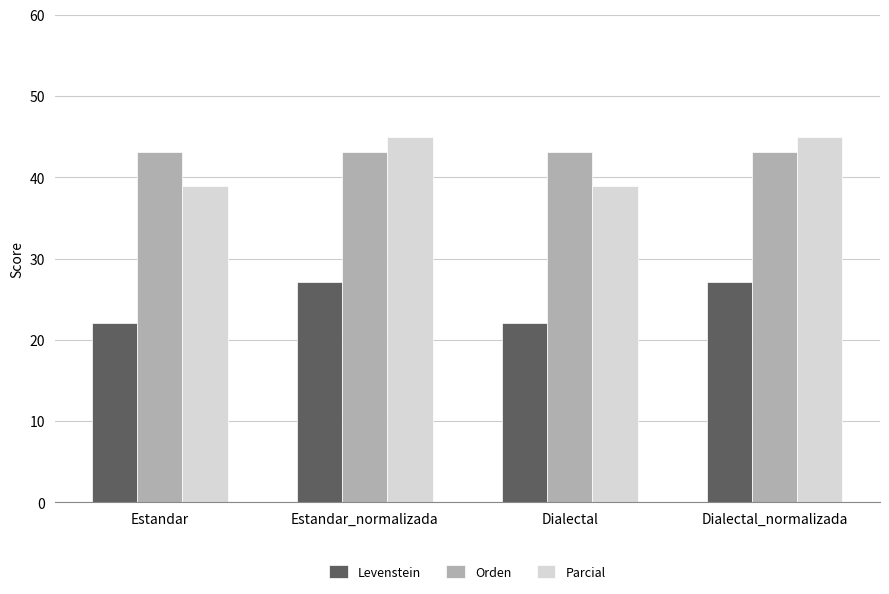

The value of Parcial at Estandar_normalizada is 45.0. True or false?

True